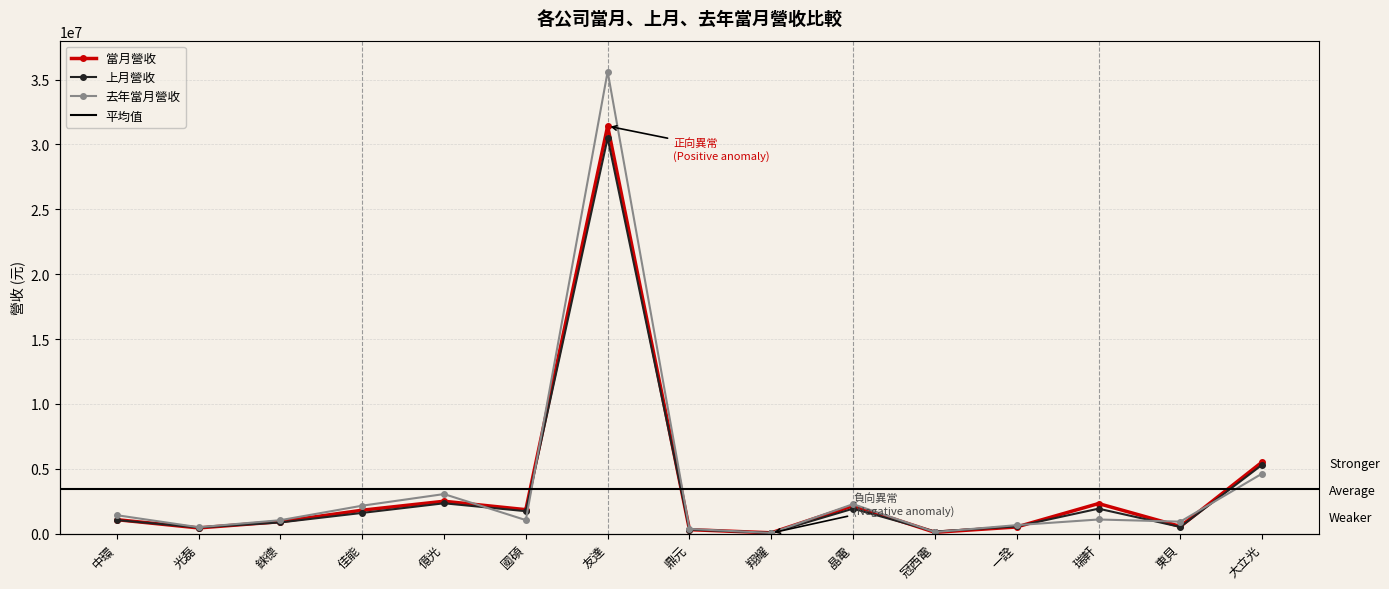

How many categories are shown in the chart?

15